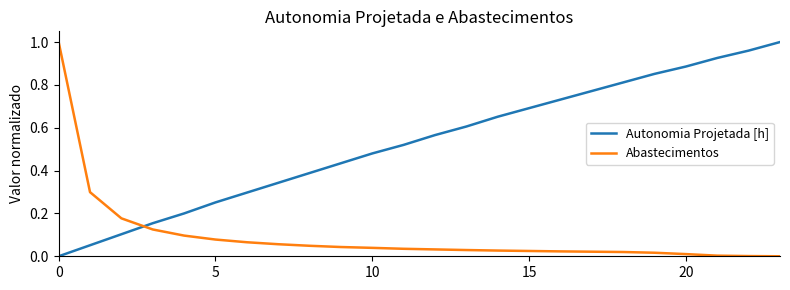

List the series in order of their overall mean, highest first.

Autonomia Projetada [h], Abastecimentos